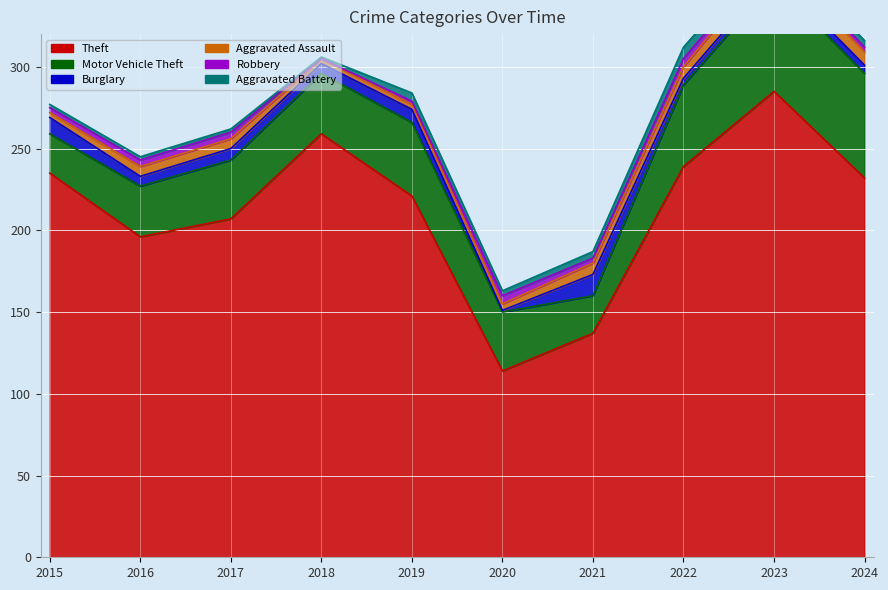

Which series changed the most between 2015 and 2017?

Theft